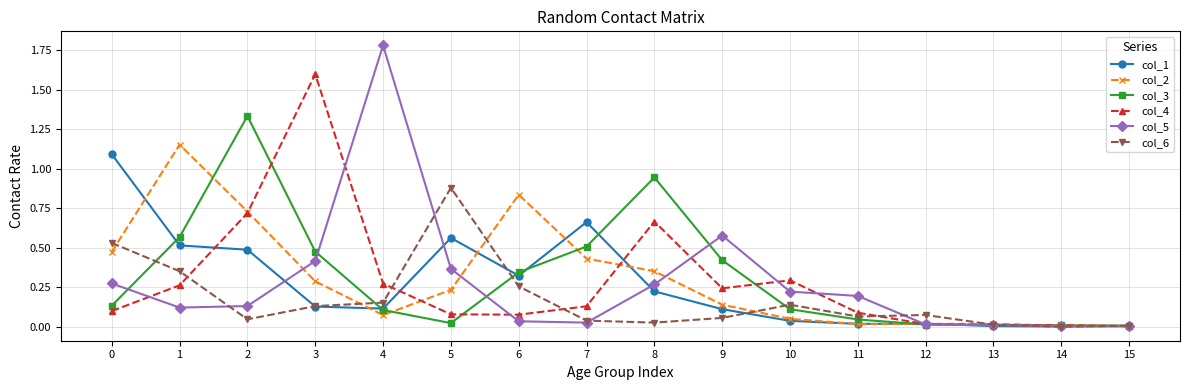

At which category does col_3 reach its first local peak?

2